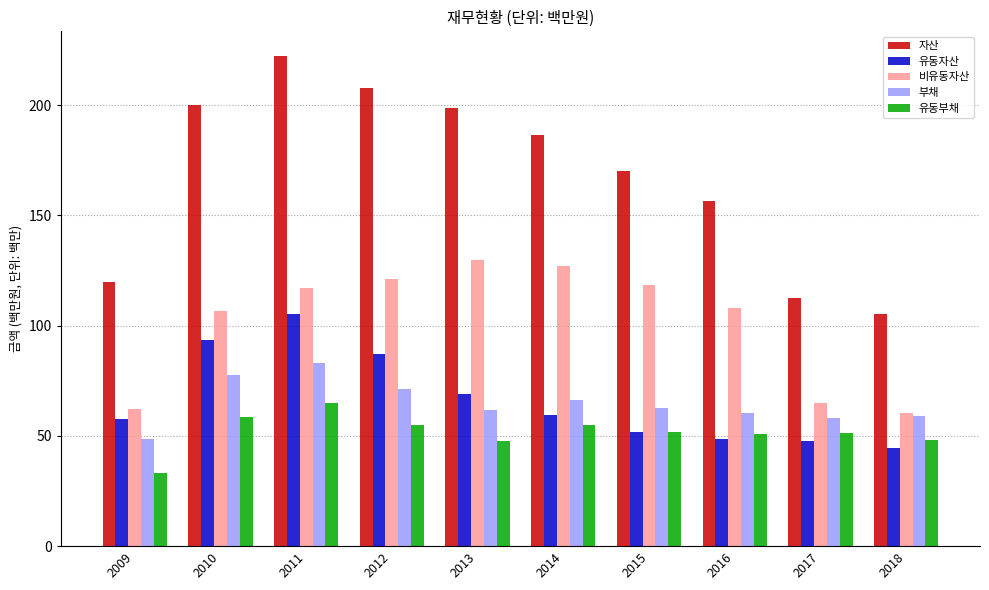

The value of 부채 at 2013 is 26.5. True or false?

False